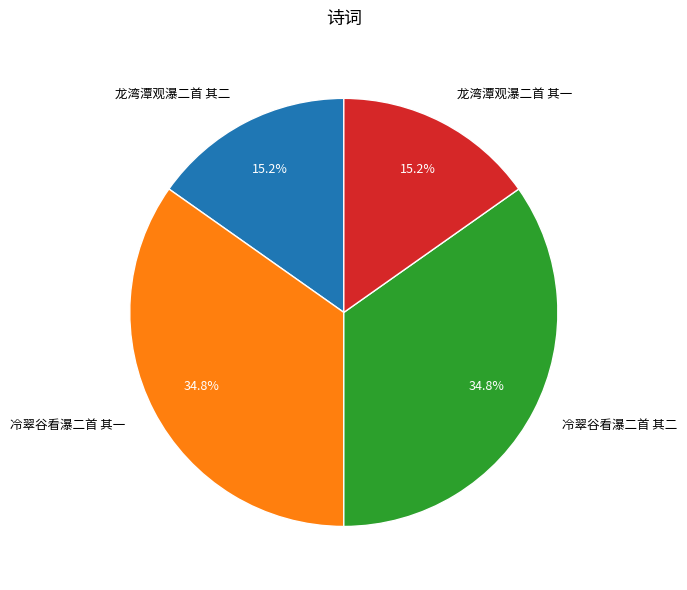

Count the number of slices in the pie.

4